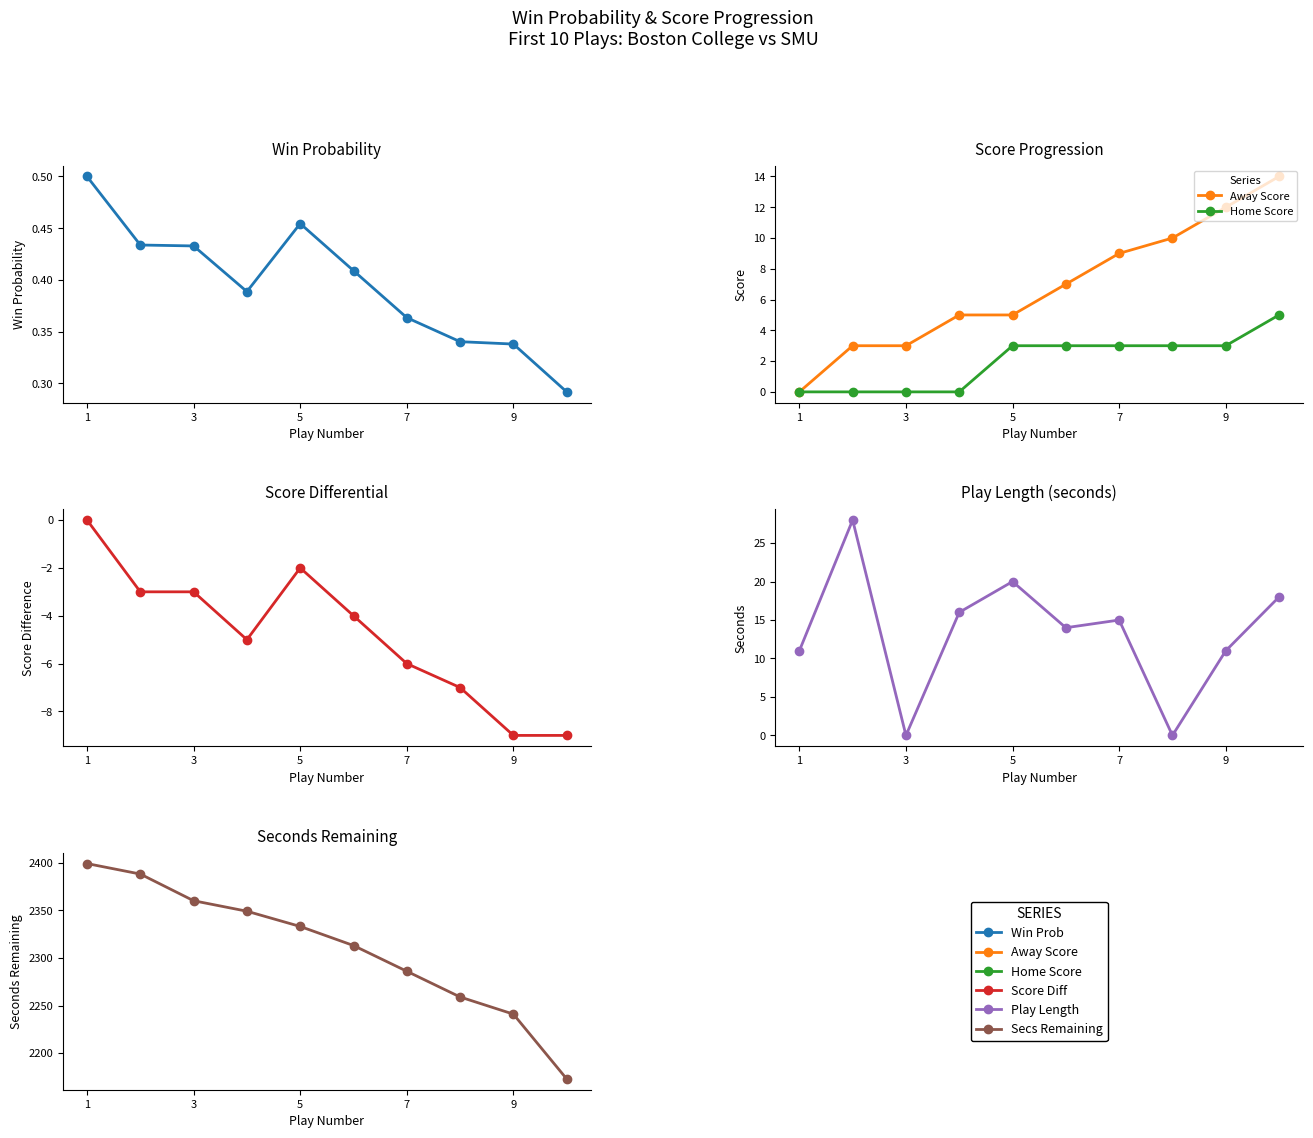

True or false: Play Length and Away Score cross at least once.

True